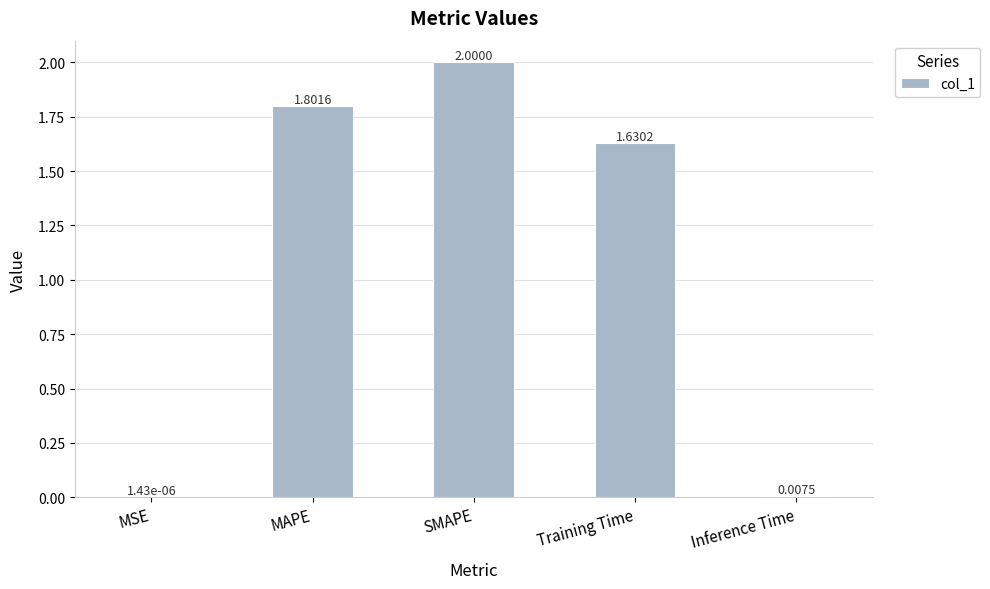

The chart shows a value of 2.0 at SMAPE. True or false?

True